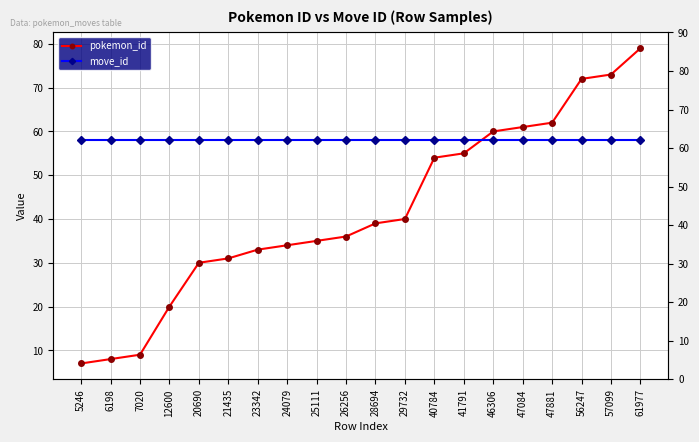

What is the approximate value of move_id at 23342?

58